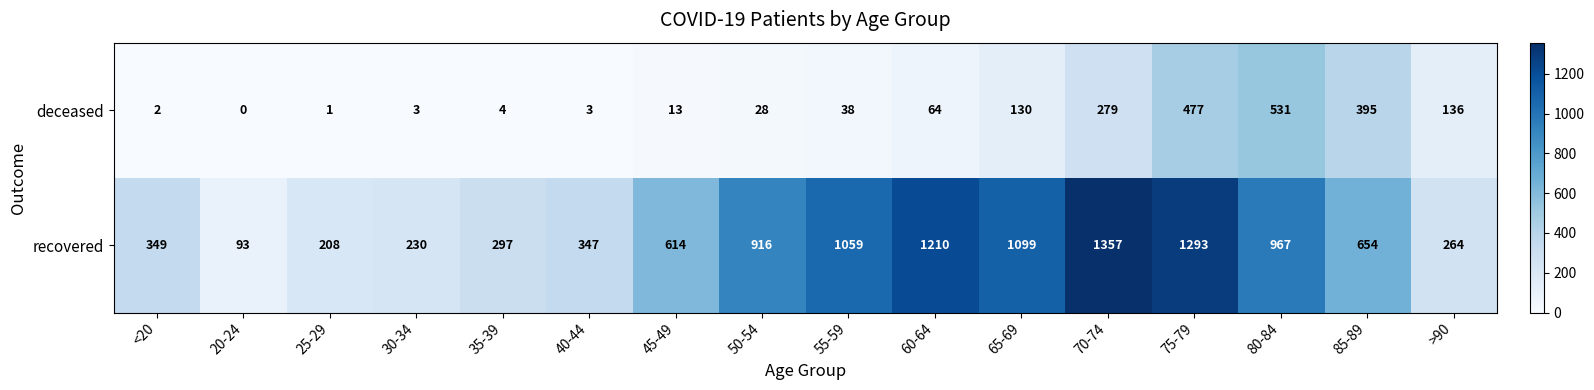

At 55-59, list the series in order from largest to smallest.

recovered, deceased